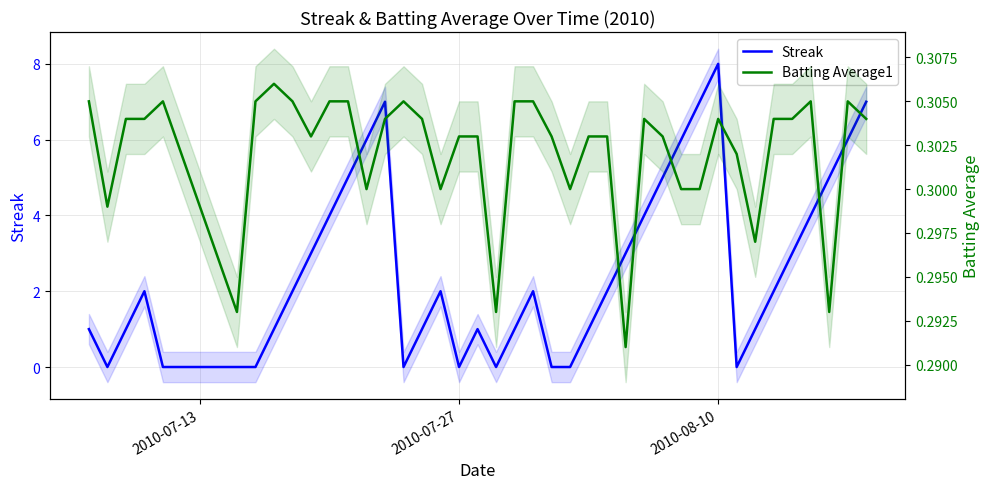

After their last crossing, which series has the higher values: Streak or Batting Average1?

Streak